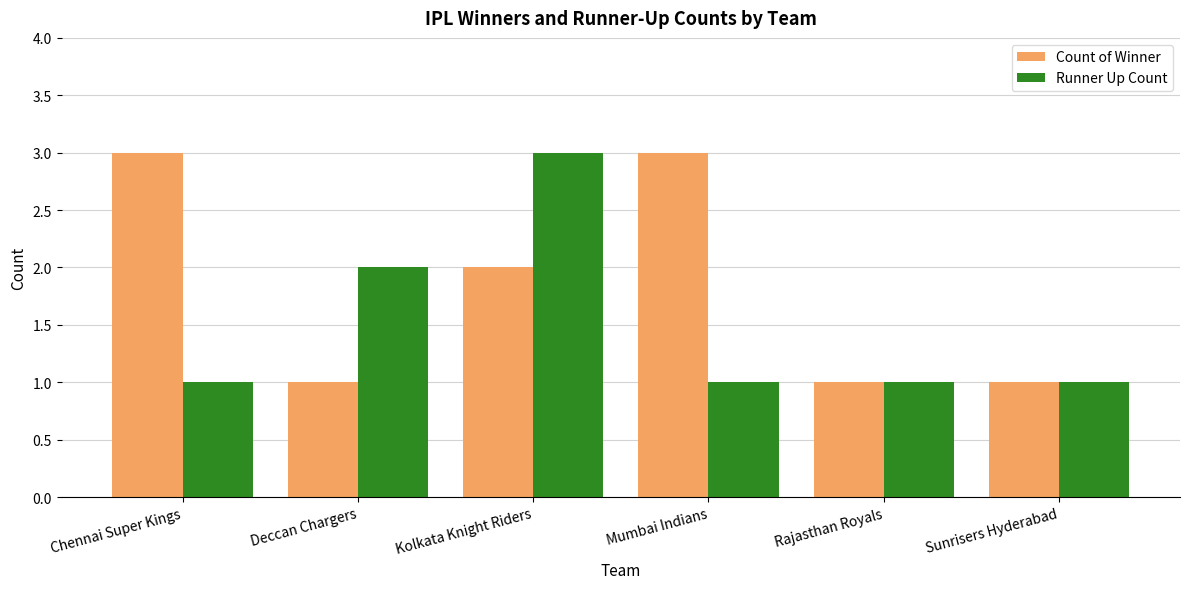

List the series in order of their overall mean, highest first.

Count of Winner, Runner Up Count